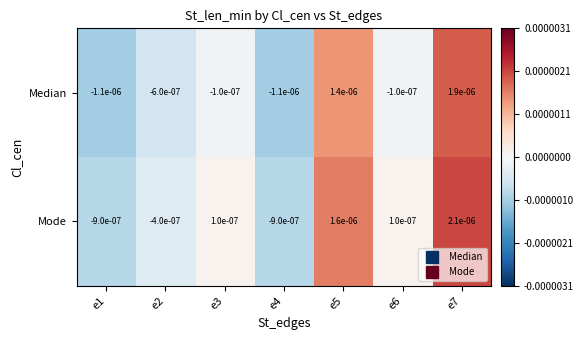

Rank the series by their average value, from lowest to highest.

Median, Mode